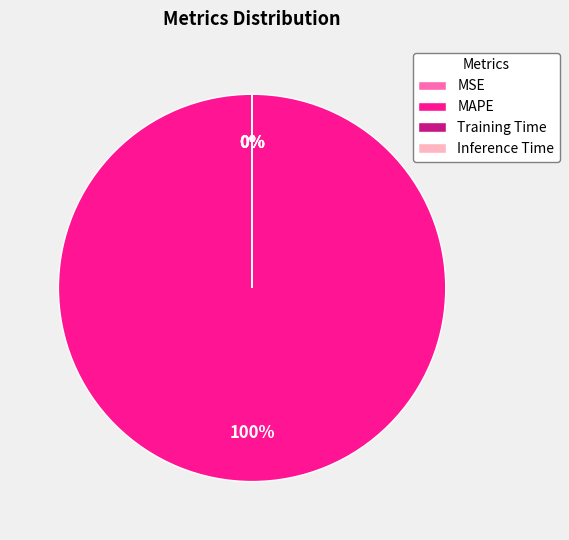

How much of the chart is everything except Training Time?

100.0%